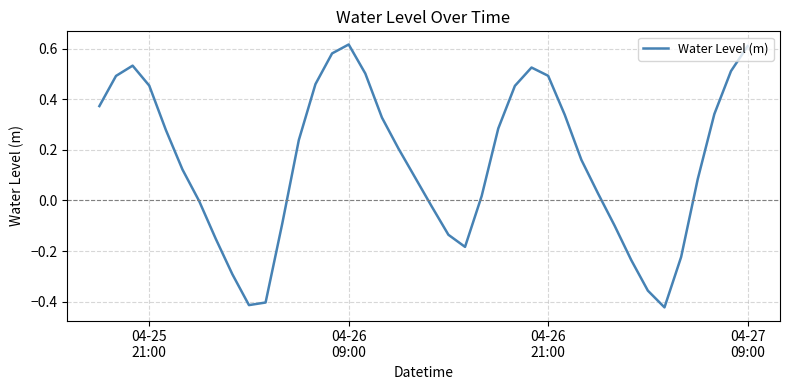

What is the difference between the maximum and minimum values?

1.0